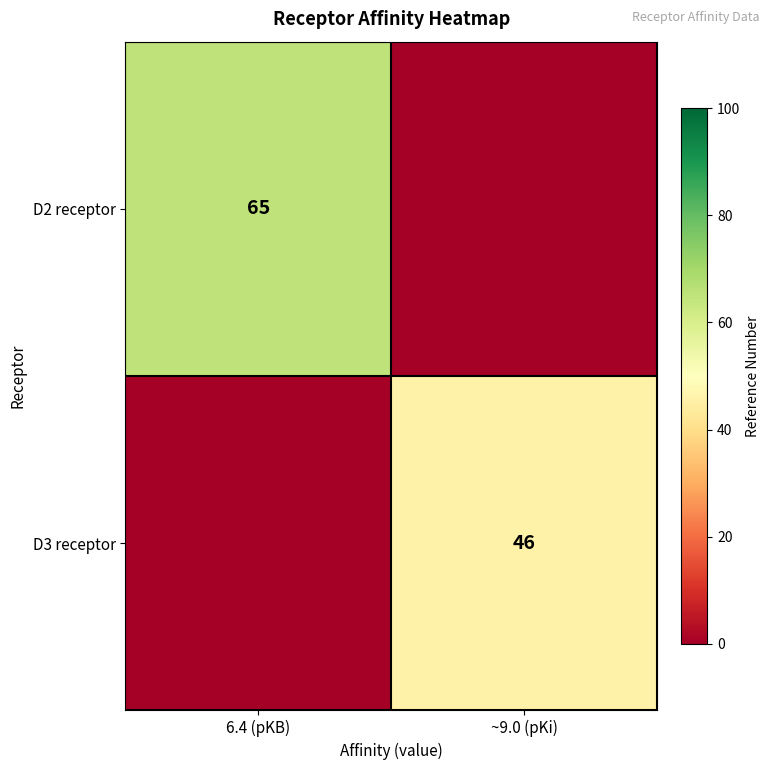

True or false: D2 receptor has a value of 65 at 6.4 (pKB).

True